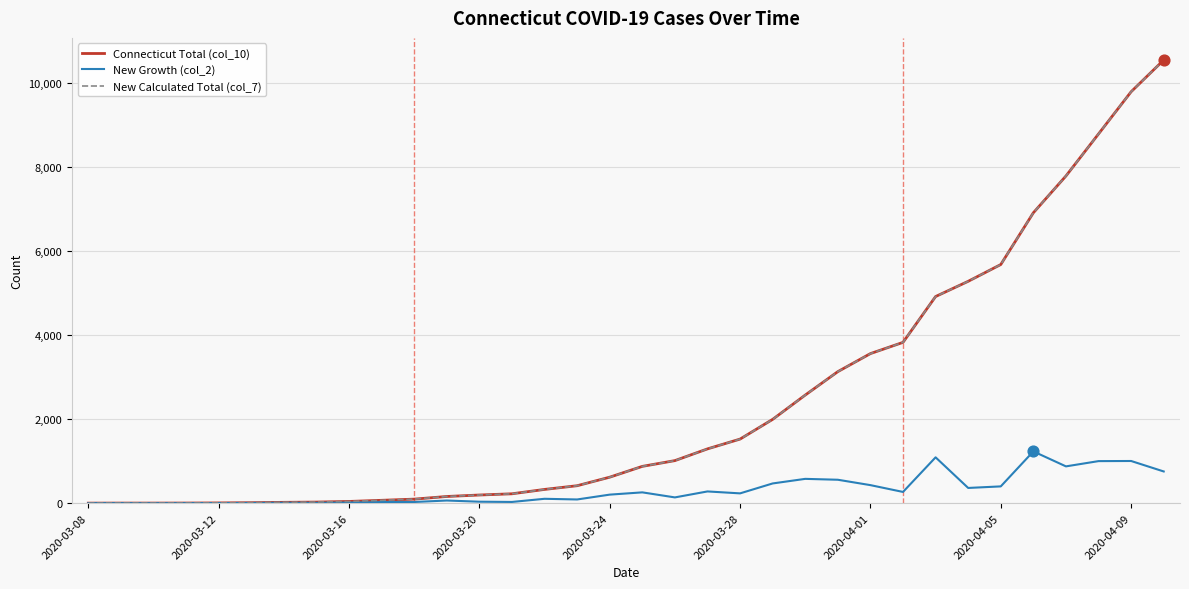

What is the greatest value displayed?

10538.0